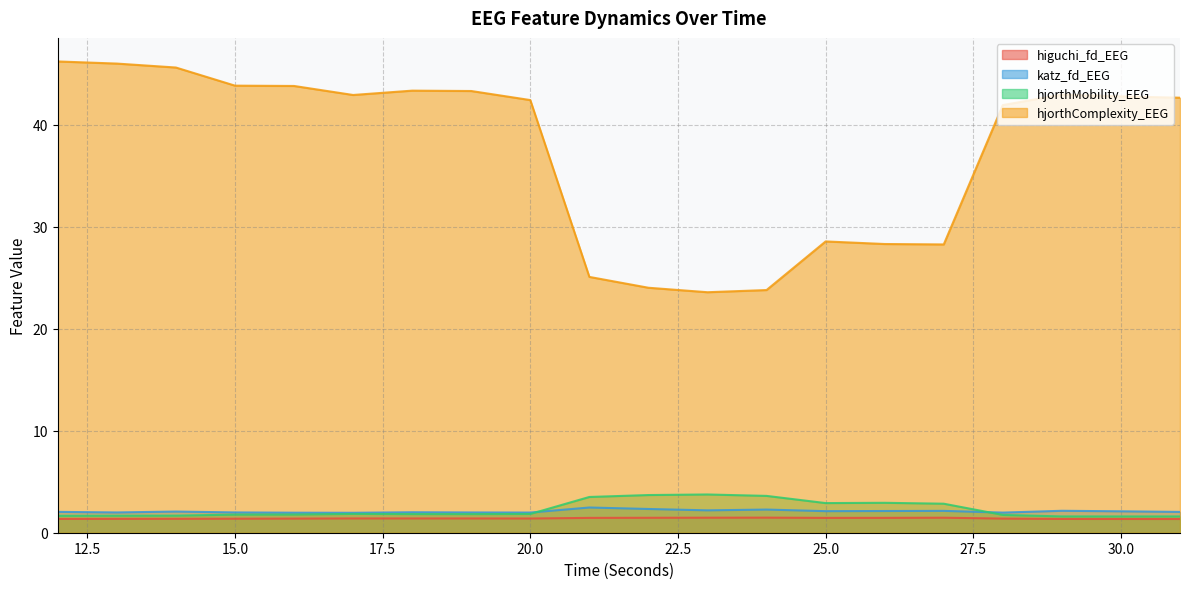

What is the difference between the maximum and minimum values in the higuchi_fd_EEG series?

0.1